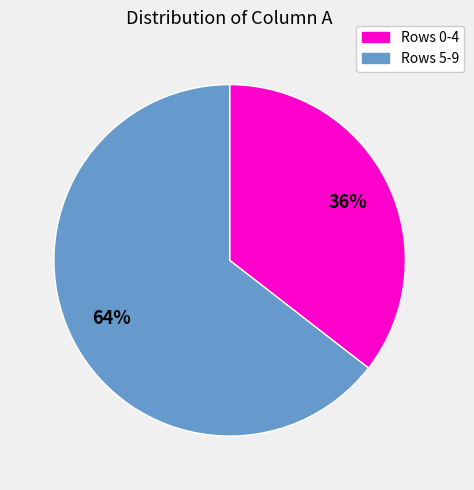

Is there any slice that represents more than half of the pie?

Yes